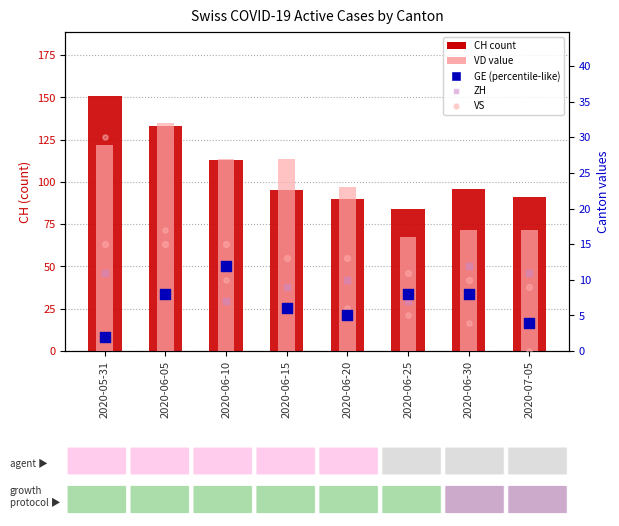

Which series has the largest total across all categories?

CH (total)